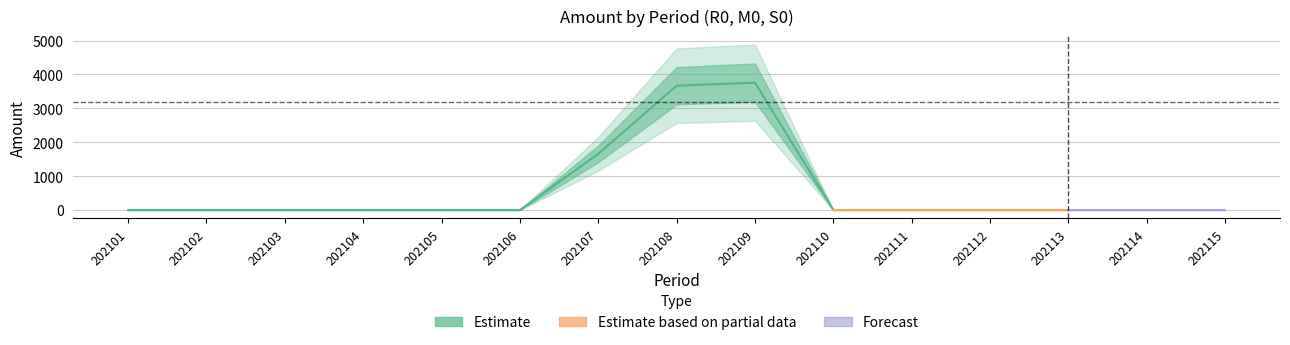

At which label is the value closest to 1879?

202107